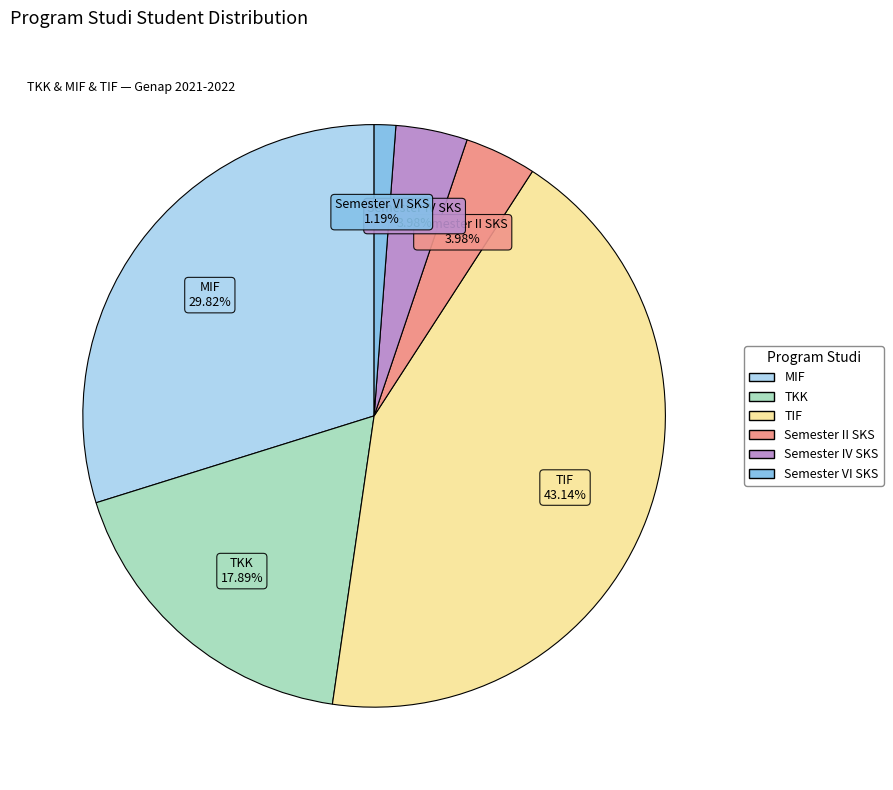

Is Semester VI SKS the majority of the pie?

No